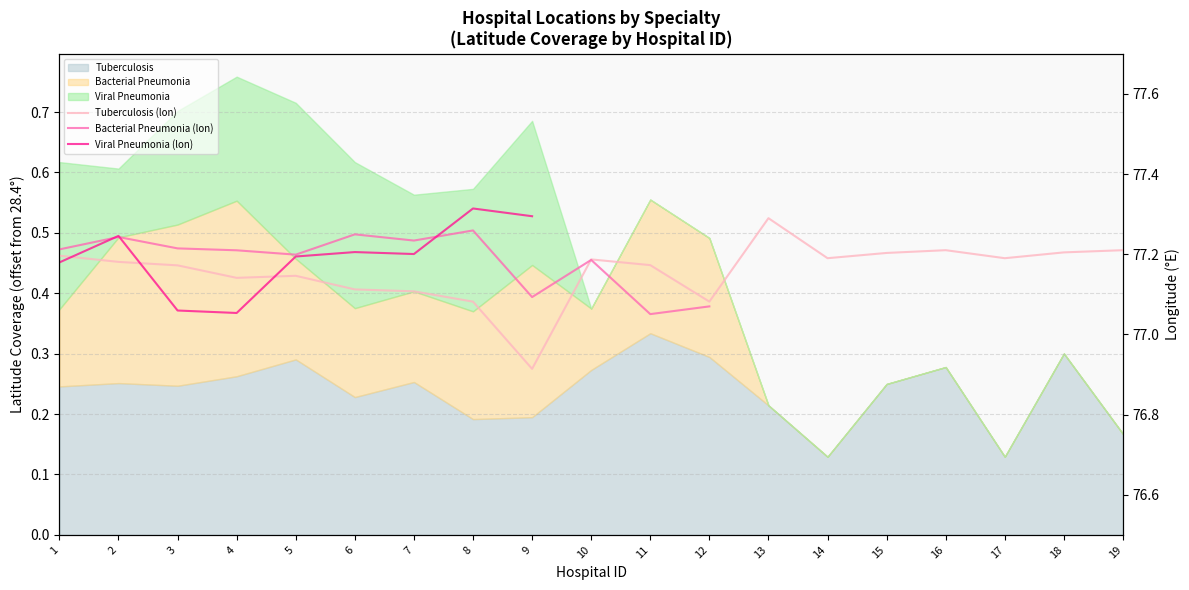

Between 8 and 18, which is larger?

18